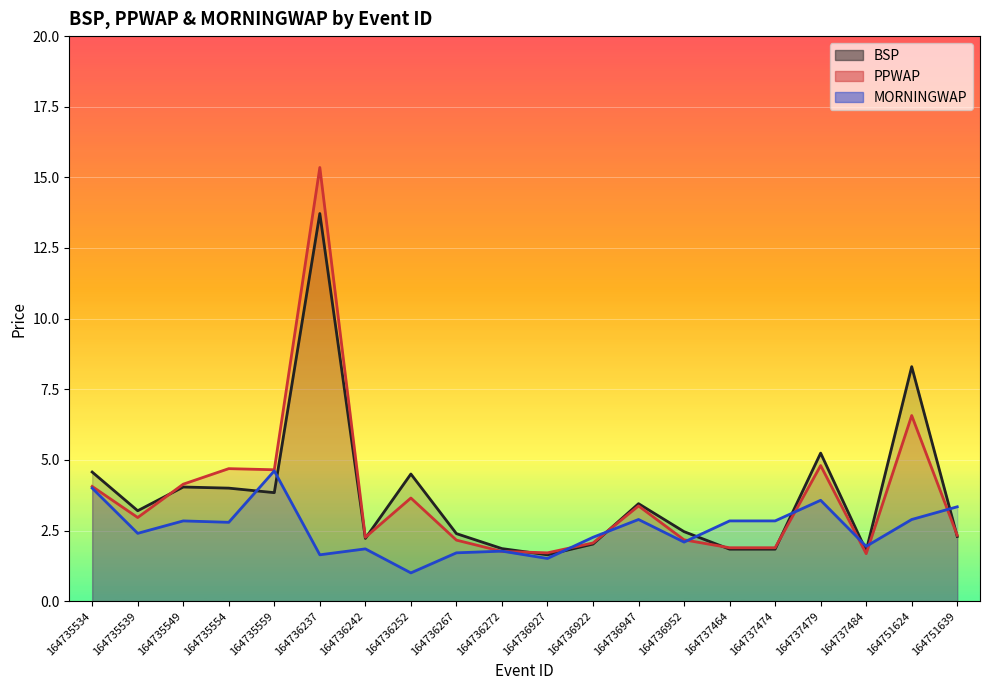

What is the label of the 19th point from the right?

164735539